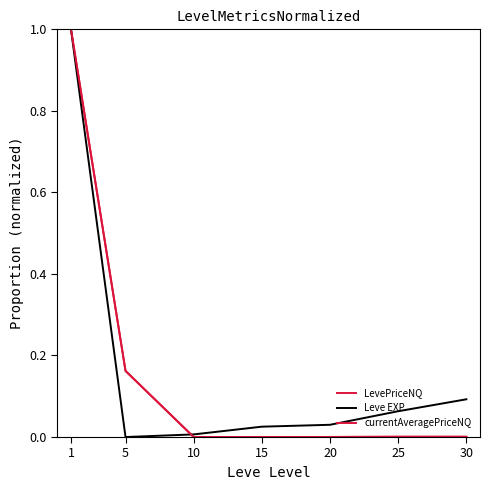

Is the value of LevePriceNQ at 15 greater than the value of Leve EXP at 5?

Yes